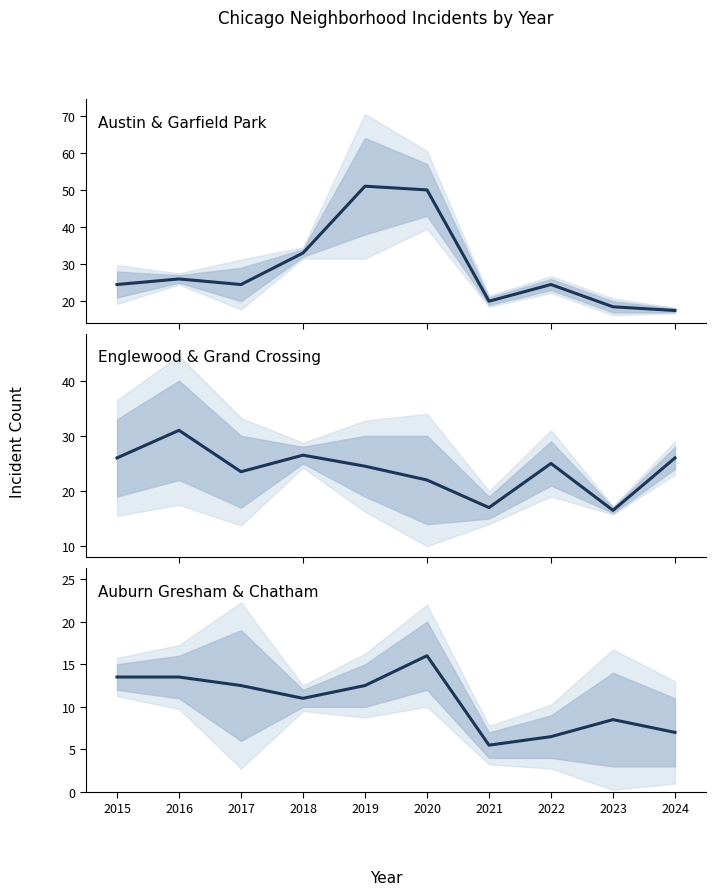

In Austin & Garfield Park, how many points are higher than both neighbors (excluding endpoints)?

3